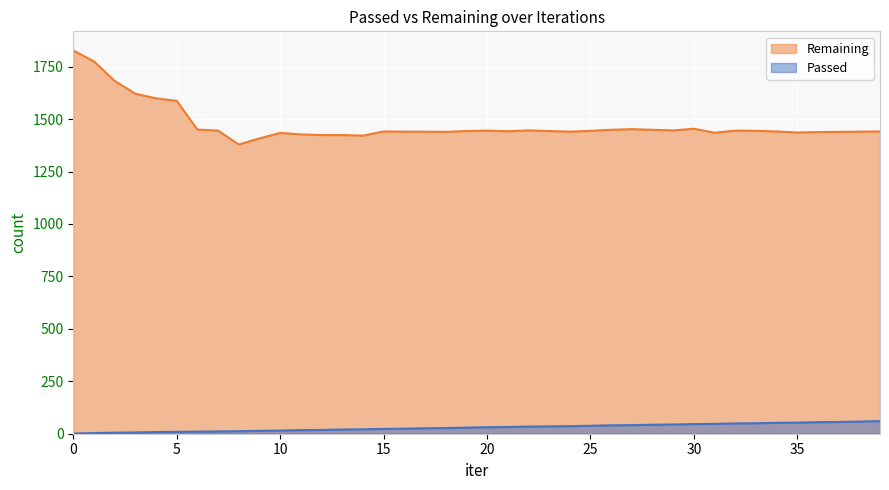

True or false: Remaining and Passed intersect in this chart.

False